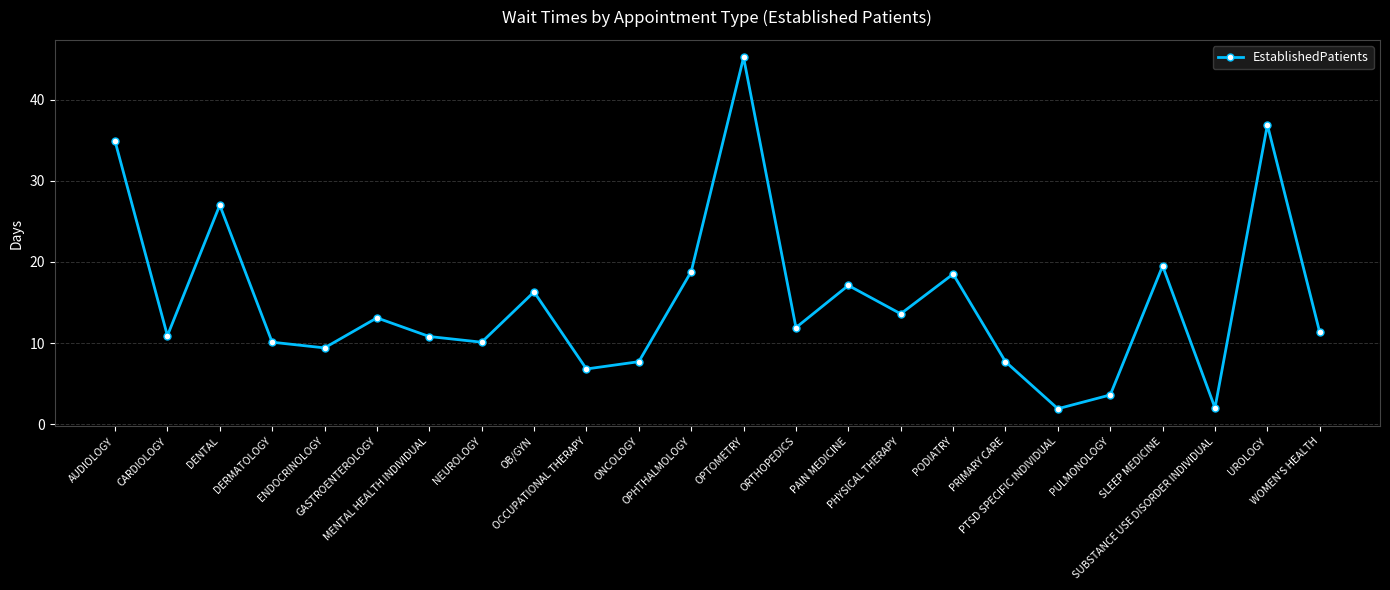

Between OCCUPATIONAL THERAPY and OB/GYN, which is larger?

OB/GYN